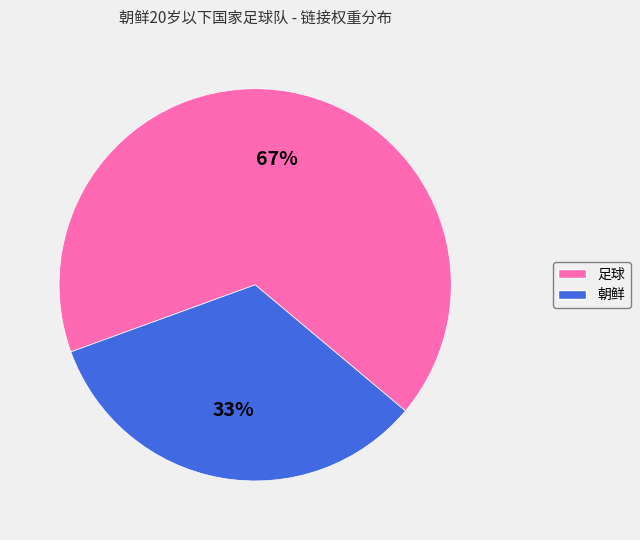

Does any single category account for the majority?

Yes